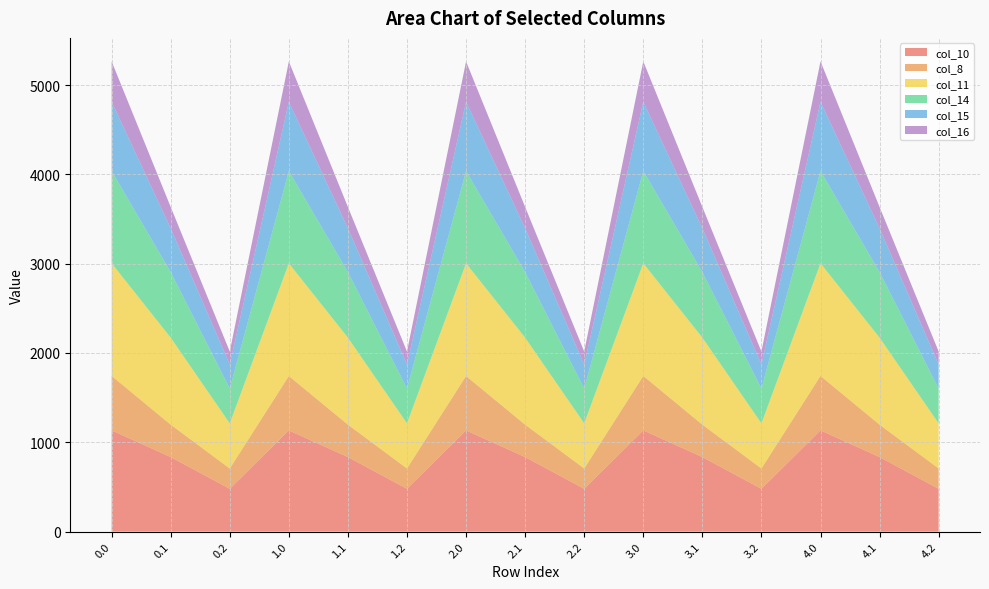

Reading left to right, extract all data points from this chart.

col_10: 1133.7	834.6	479.1	1132.9	834.6	479.1	1132.9	834.6	479.1	1133.7	834.6	479.1	1133.7	834.6	479.1
col_8: 609.7	363.1	227.8	609.7	363.1	227.8	609.7	363.1	227.8	609.7	363.1	227.8	609.7	363.1	227.8
col_11: 1261.4	973.9	505.1	1261.4	973.9	505.1	1261.4	973.9	505.1	1261.4	973.9	505.1	1261.4	973.9	505.1
col_14: 1033.1	734.0	389.7	1033.1	734.0	389.7	1033.1	734.0	389.7	1033.1	734.0	389.7	1033.1	734.0	389.7
col_15: 775.8	490.6	269.8	775.8	490.6	269.8	775.8	490.6	269.8	775.8	490.6	269.8	775.8	490.6	269.8
col_16: 451.3	238.6	144.9	451.3	238.6	144.9	451.3	238.6	144.9	451.3	238.6	144.9	451.3	238.6	144.9